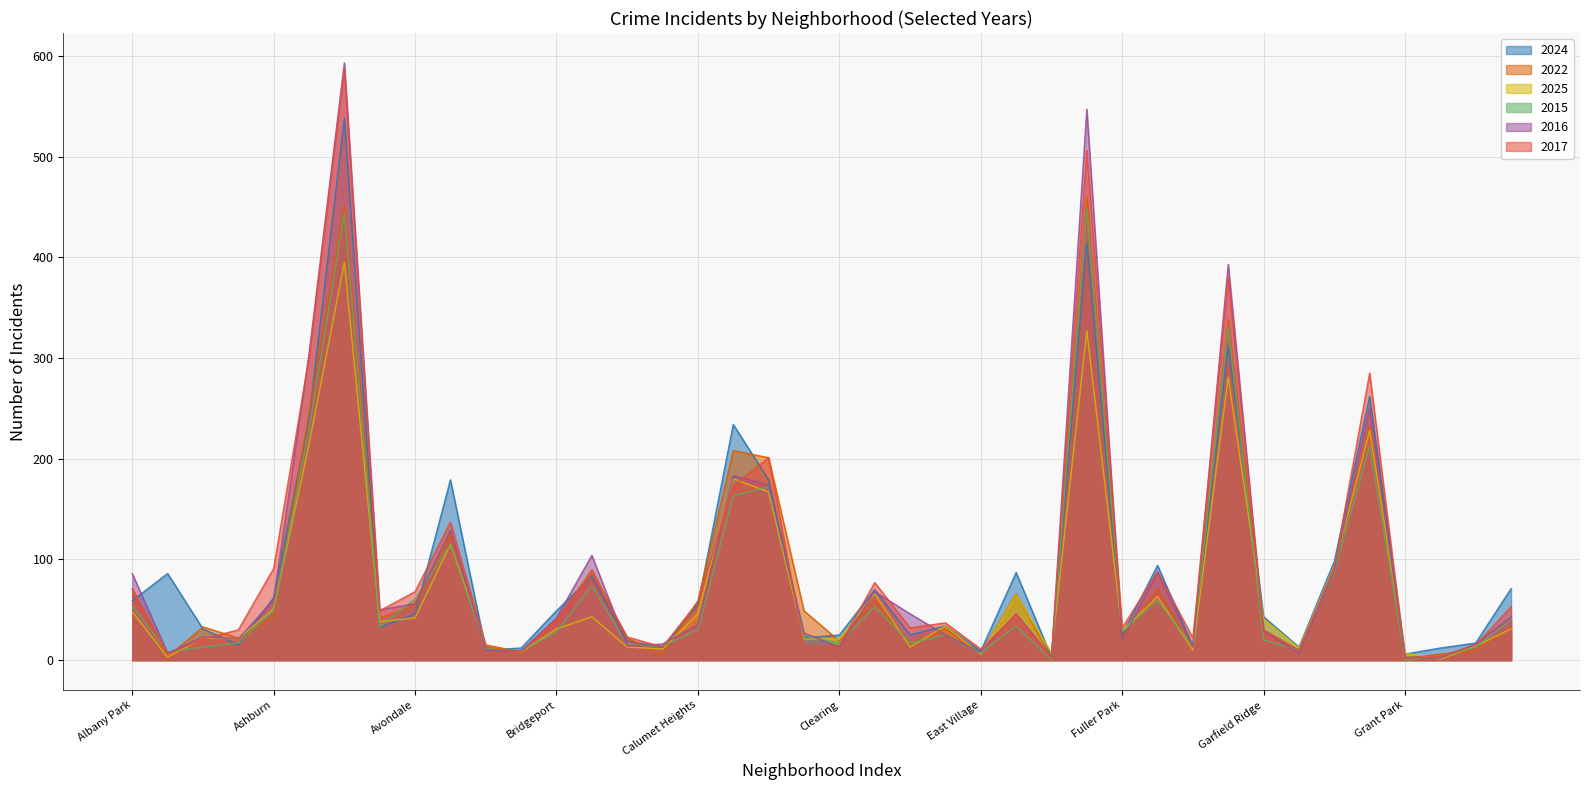

The 2016 series shows 24 at Hegewisch. True or false?

False